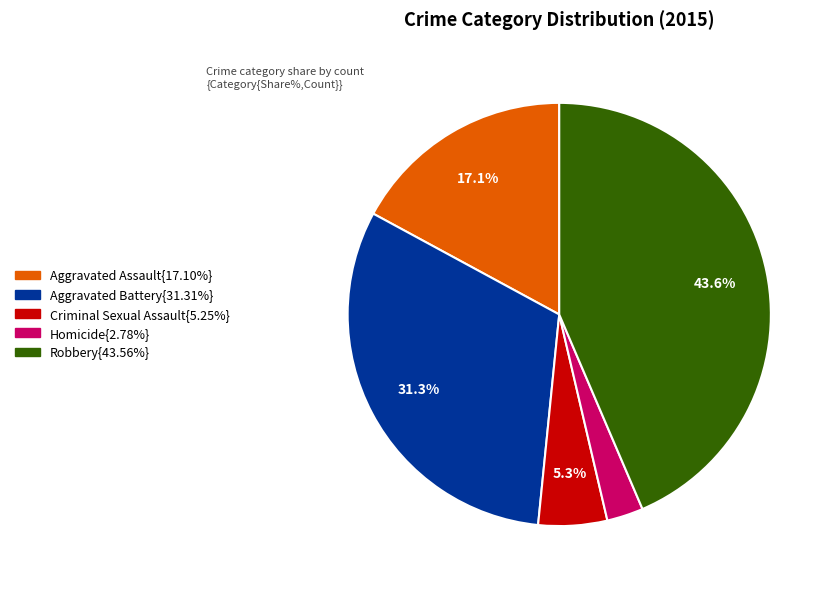

Is there any slice that represents more than half of the pie?

No